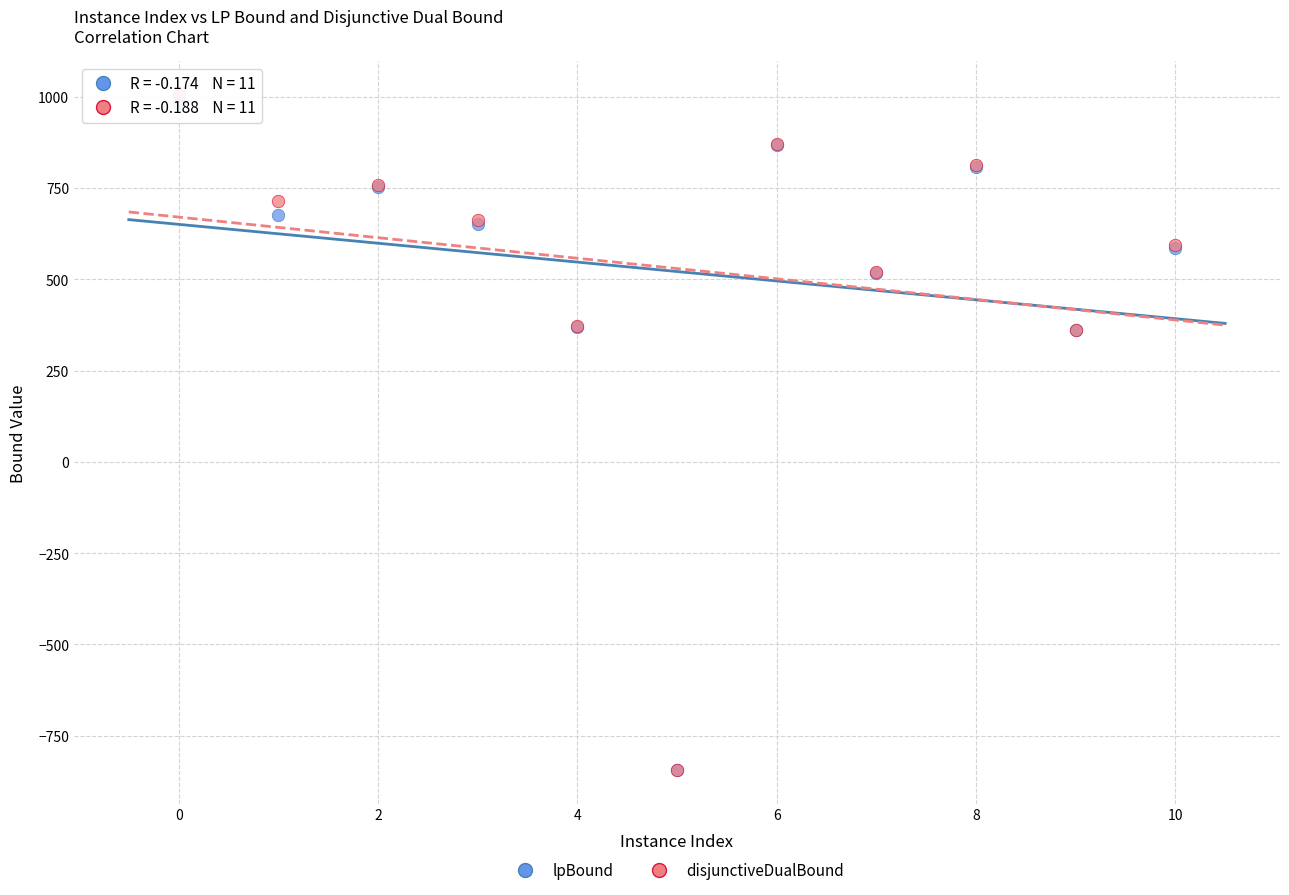

Which series reaches the maximum Y coordinate?

disjunctiveDualBound